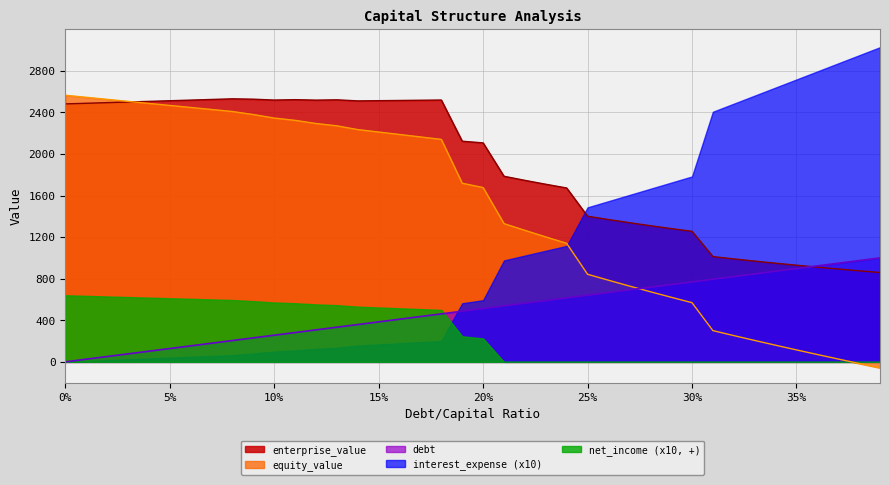

Which series has the largest range (max minus min)?

interest_expense (x10)